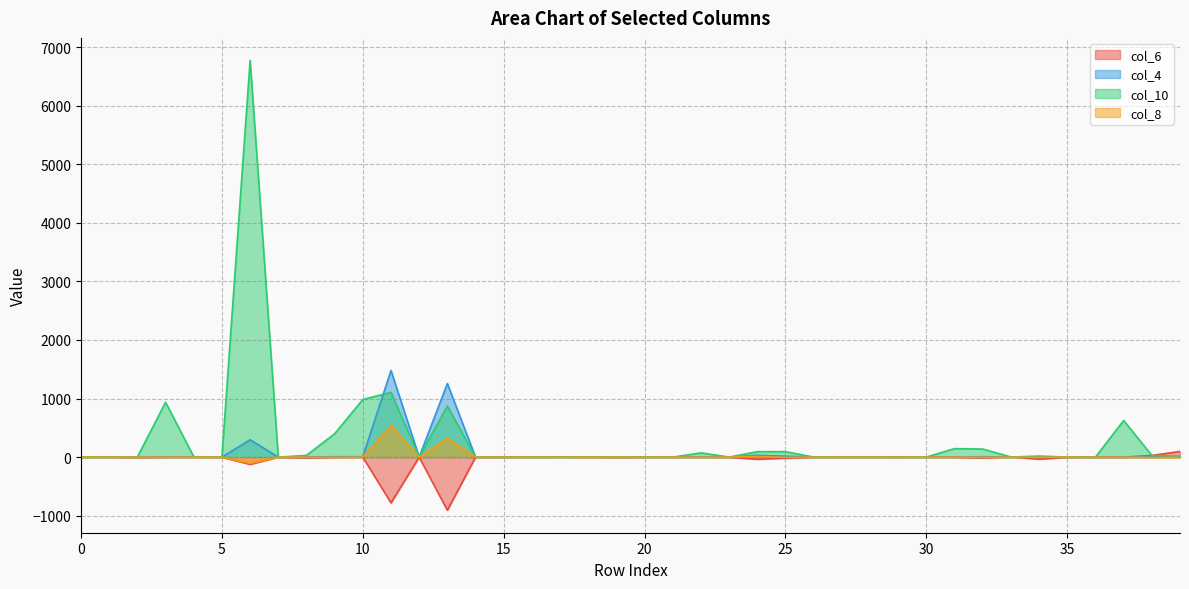

Which series has the largest range (max minus min)?

col_10